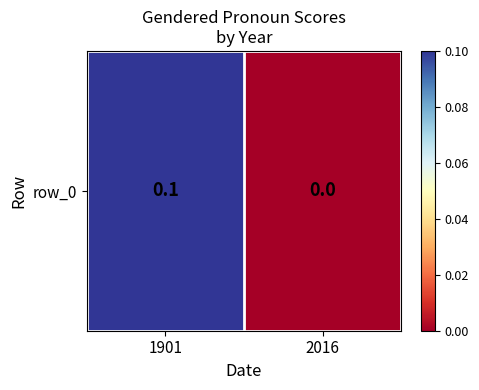

What is the change in value from 1901 to 2016?

-0.1